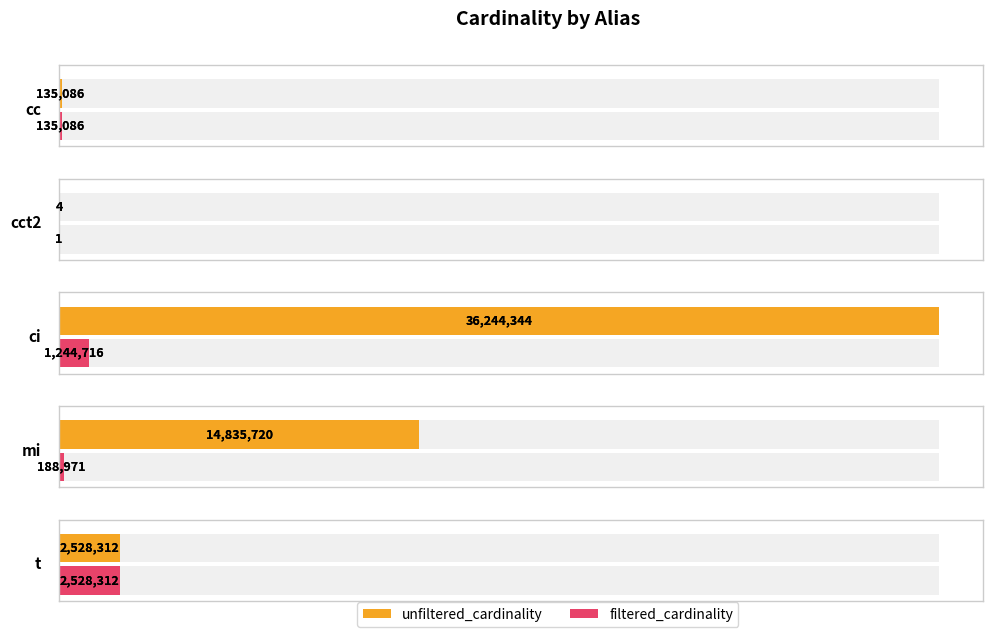

Reading left to right, extract all data points from this chart.

unfiltered_cardinality: cc=135086	cct2=4	ci=36244344	mi=14835720	t=2528312
filtered_cardinality: cc=135086	cct2=1	ci=1244716	mi=188971	t=2528312